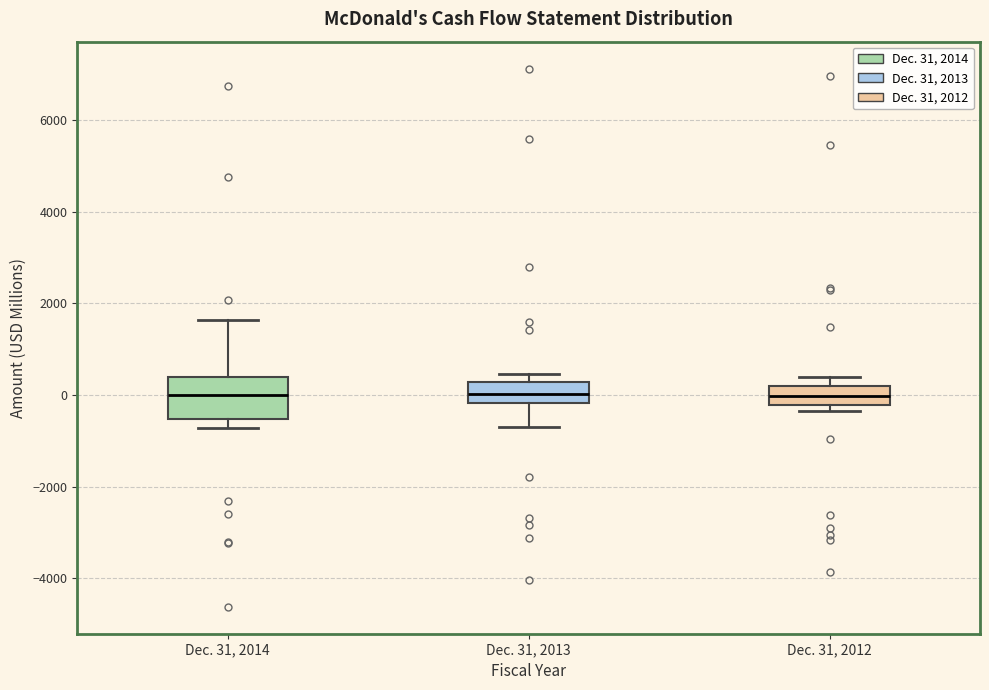

Comparing the boxes themselves (not the whiskers), which one is the tallest?

Dec. 31, 2014